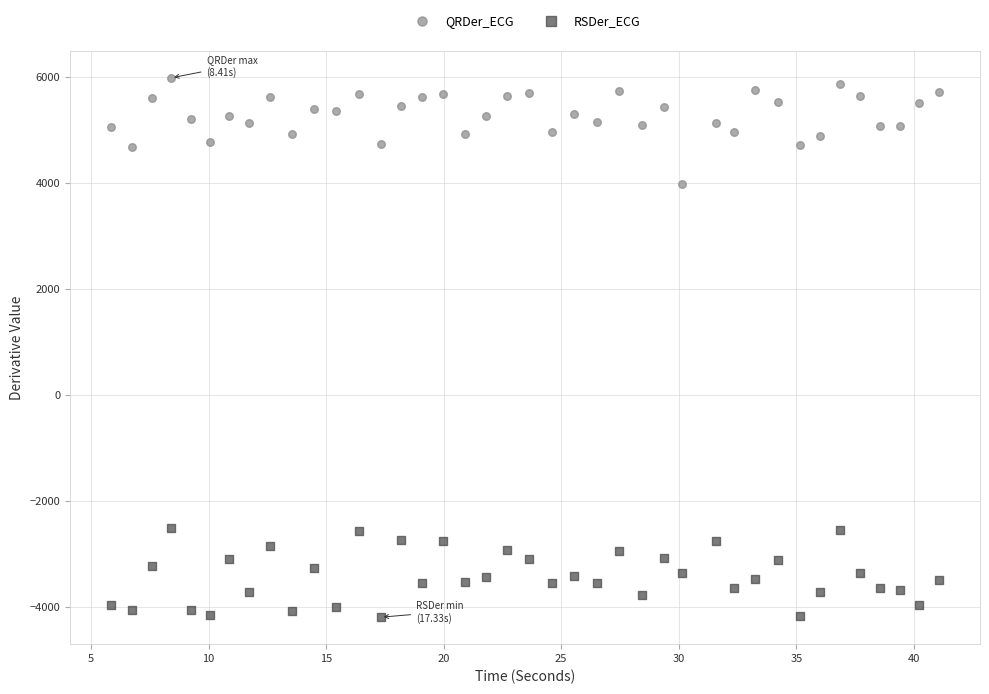

Which series contains the lowest Y value?

RSDer_ECG